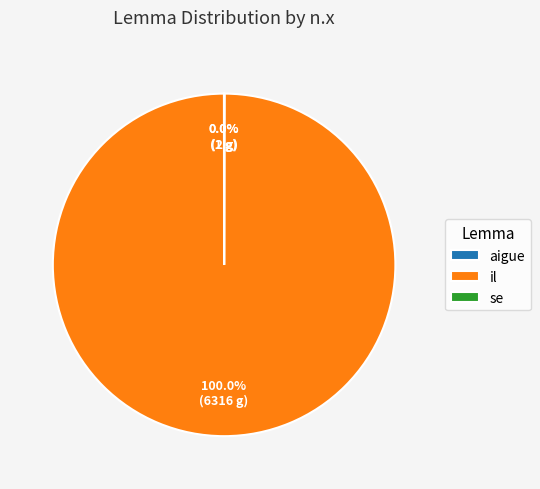

What is the largest slice in the pie chart?

il